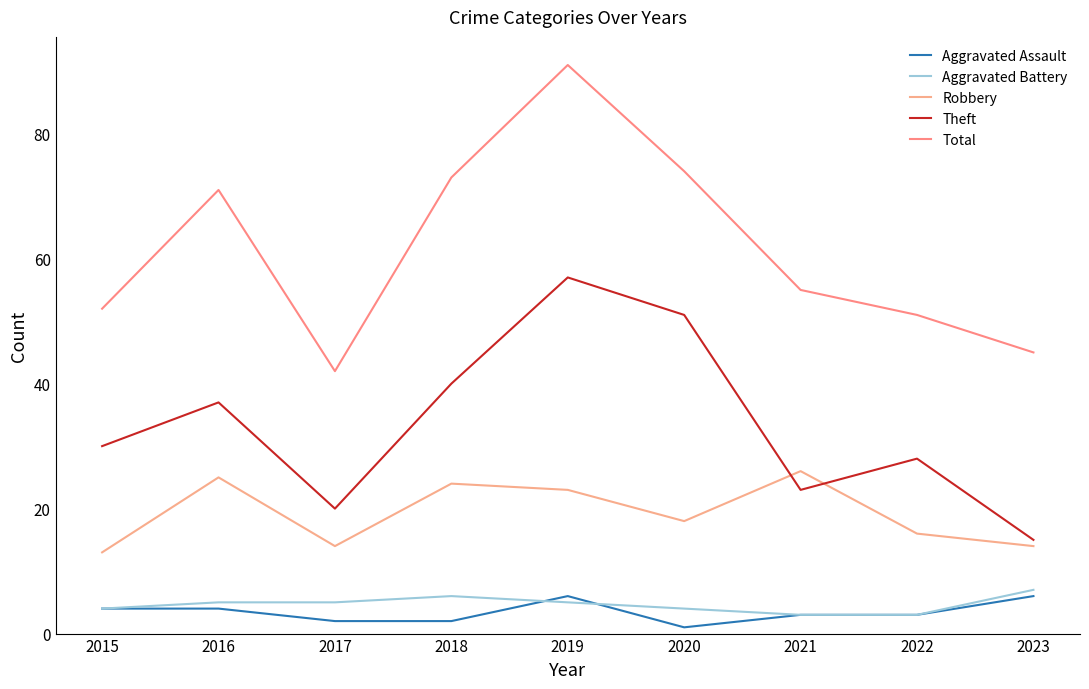

True or false: Theft and Aggravated Assault intersect in this chart.

False